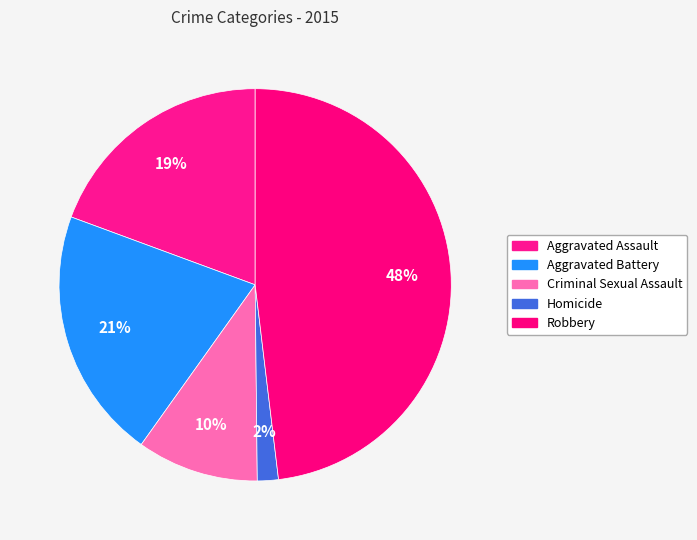

Between Aggravated Battery and Homicide, which is larger?

Aggravated Battery